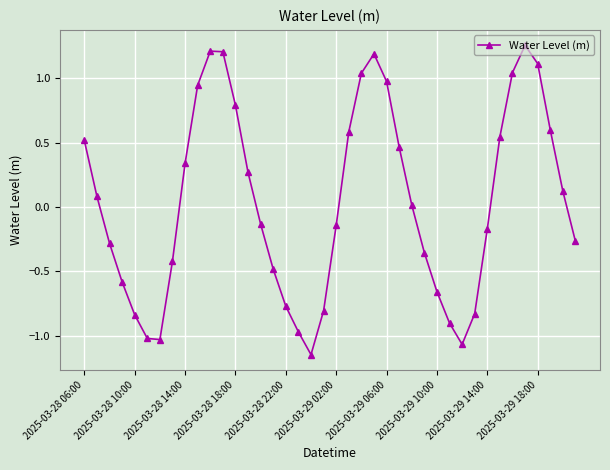

True or false: the data has more than 2 interior local peaks.

True